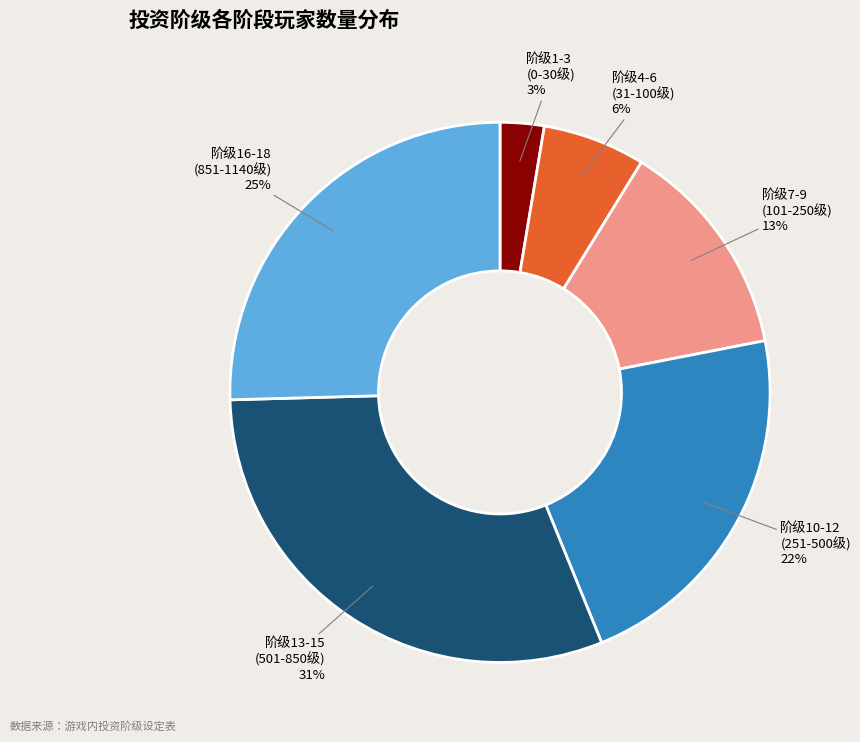

Approximately how many times larger is the value at 阶级13-15 (501-850级) compared to 阶级10-12 (251-500级)?

1.4